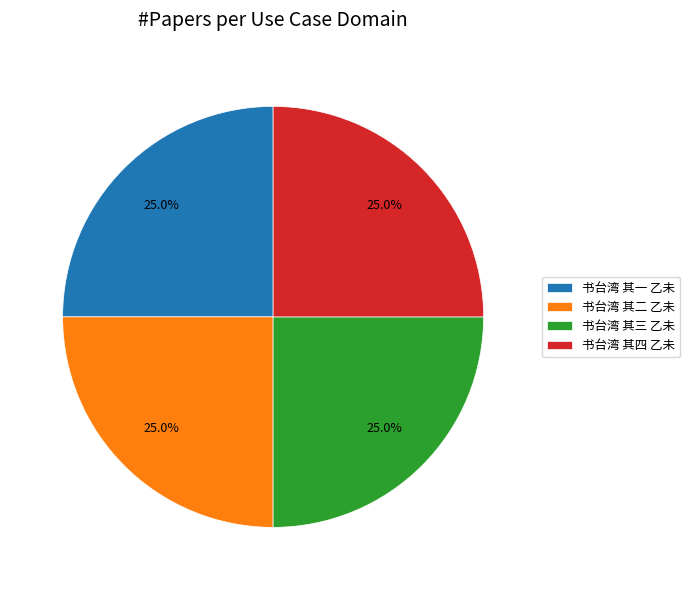

Count the number of slices in the pie.

4